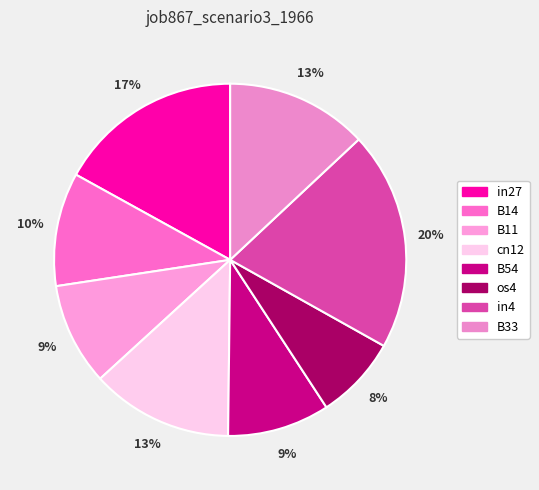

To the nearest percent, what percentage of the pie is B54?

9%